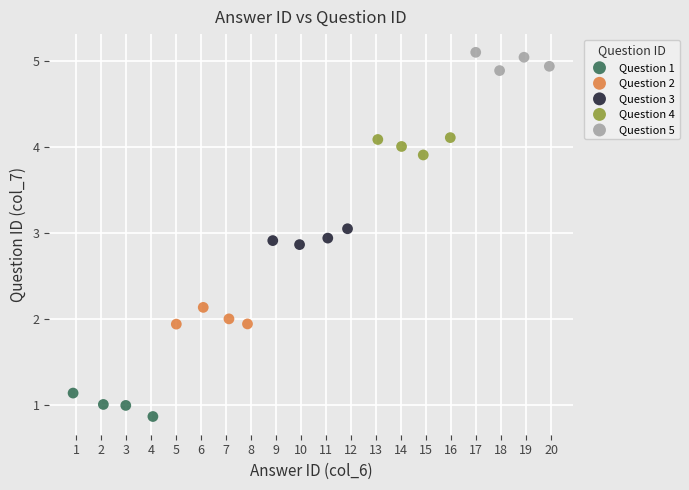

What are all the series names shown in the legend?

Question 1, Question 2, Question 3, Question 4, Question 5